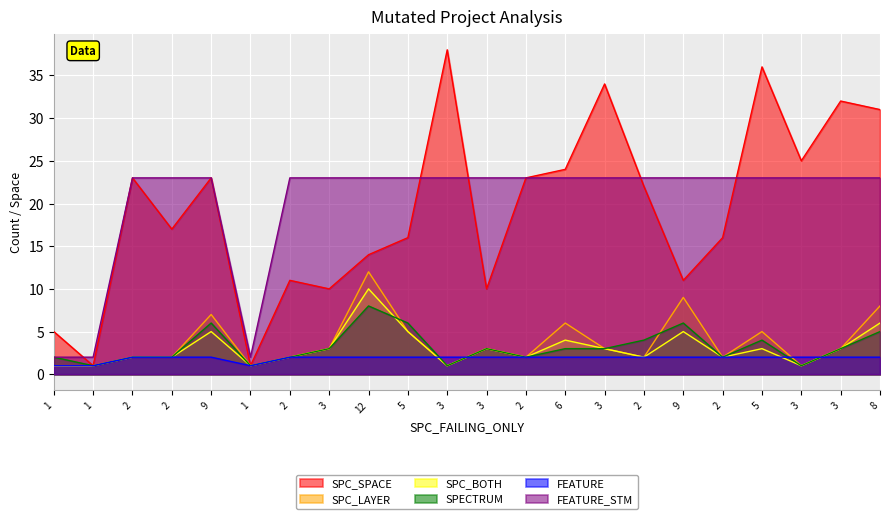

At which label is FEATURE_STM closest to 12?

1